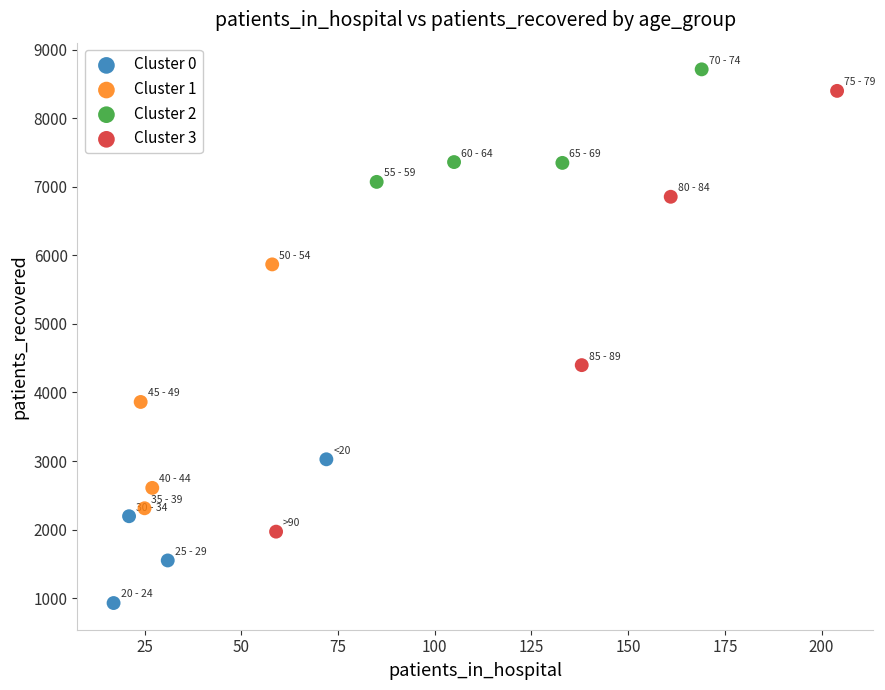

Which series contains the lowest Y value?

Cluster 0